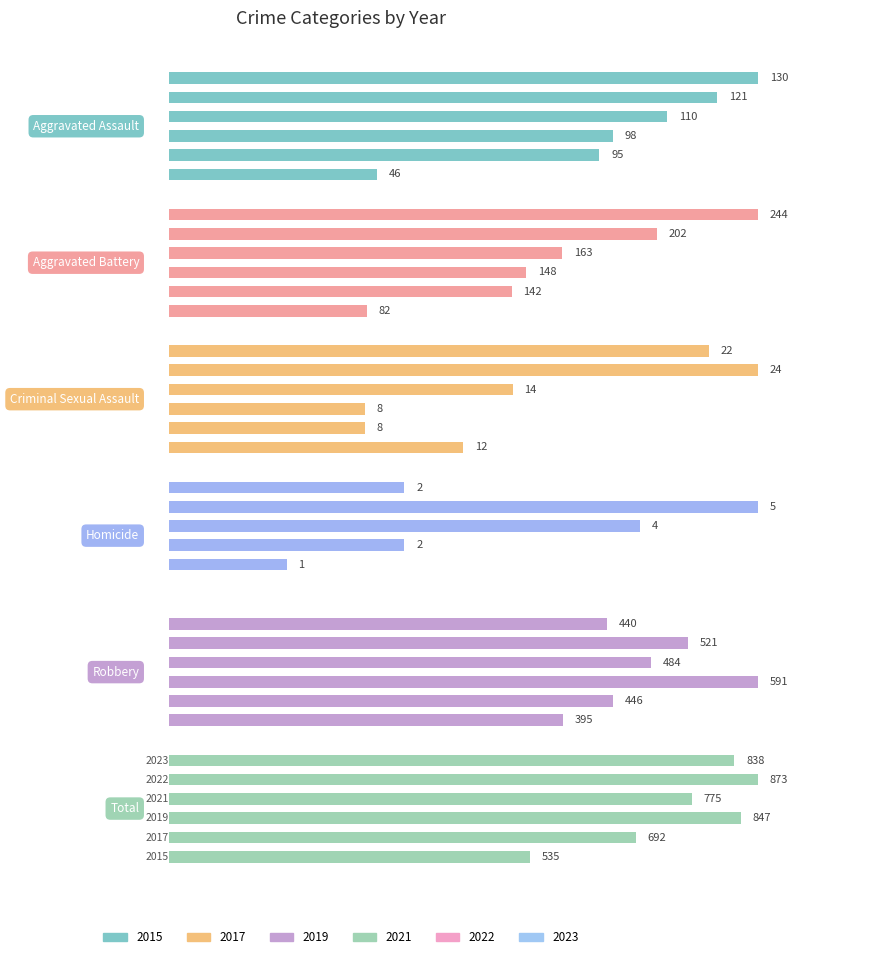

What is the value of the Total bar at the 3rd from the left?

847